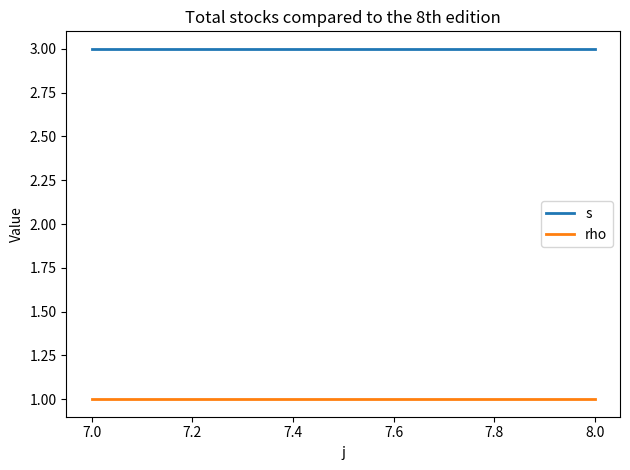

Is it true that s equals 3 at 8.0?

True